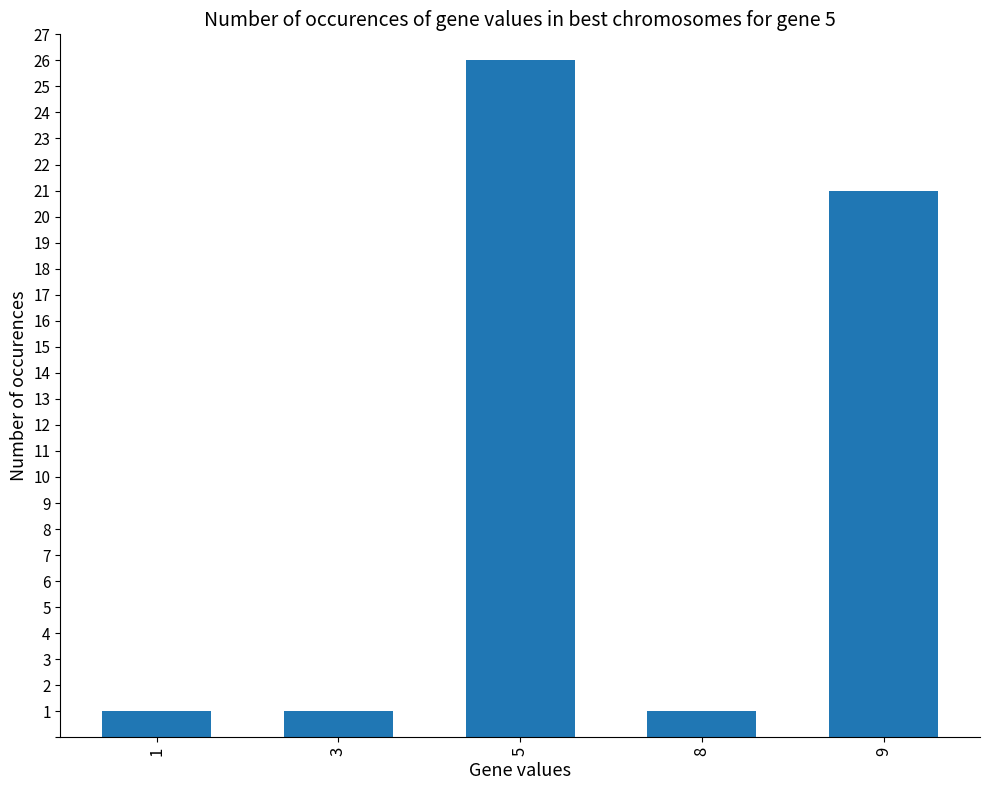

The chart shows a value of 0 at 1. True or false?

False